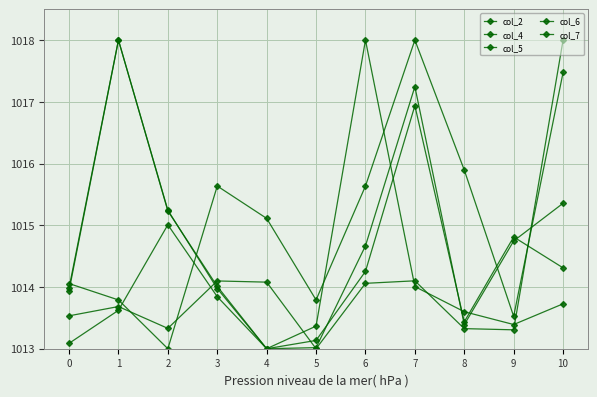

Count the number of categories in the chart.

11